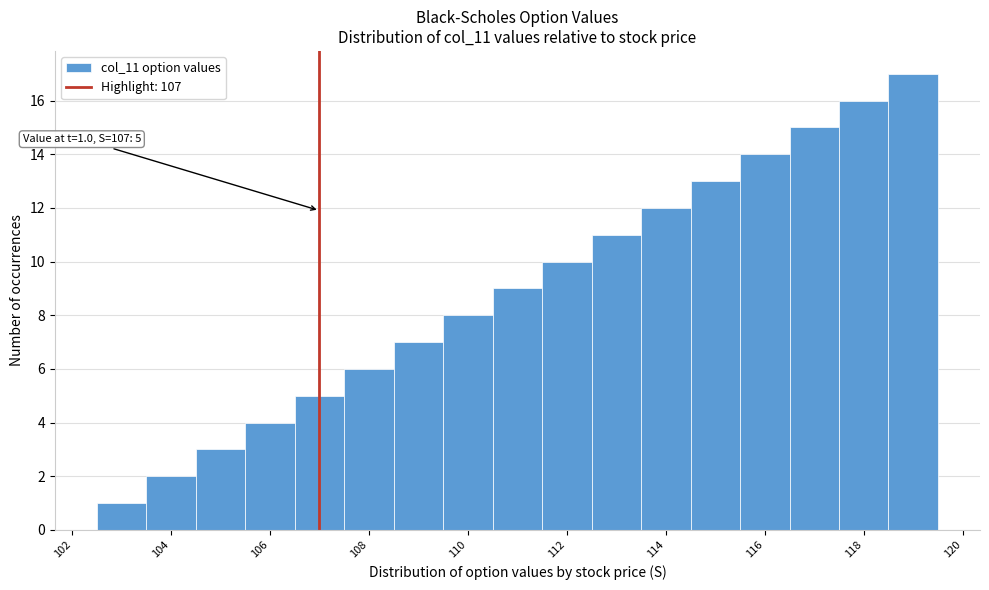

Which range on the x-axis has the tallest bar?

118.5 to 119.5